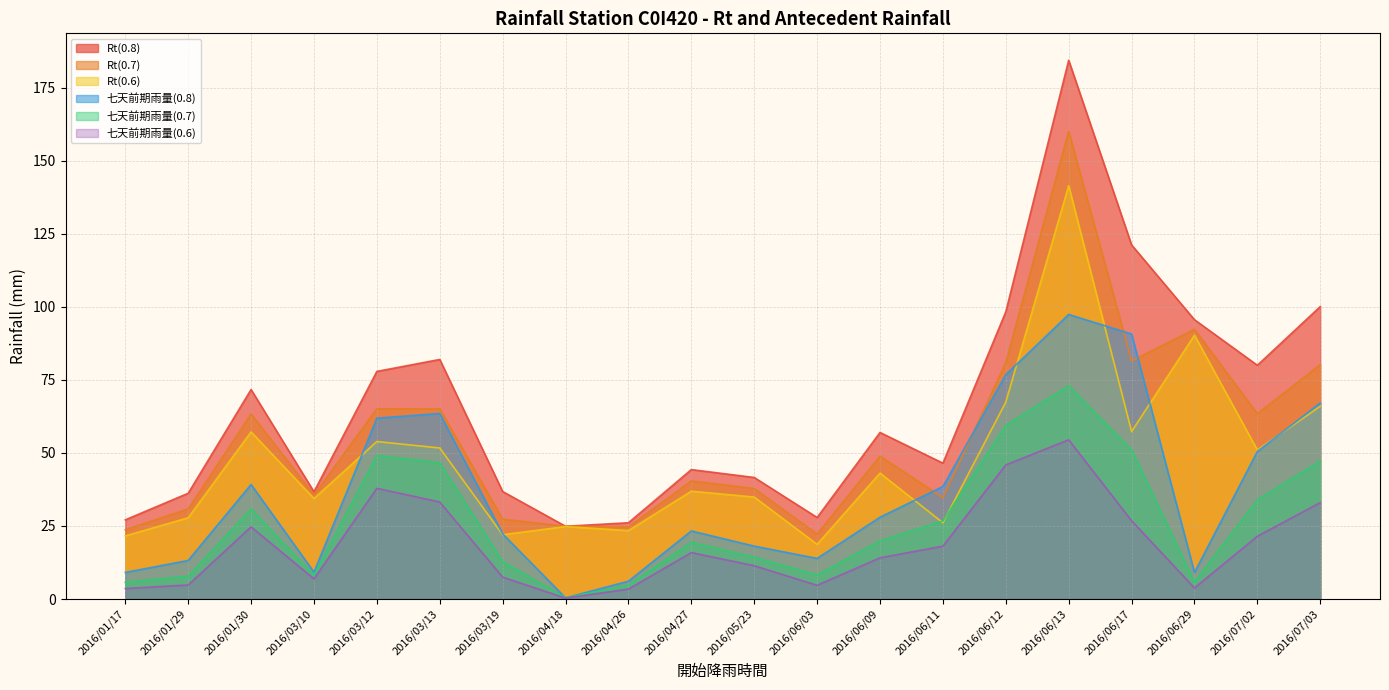

At which category is the sum across all series the highest?

2016/06/13